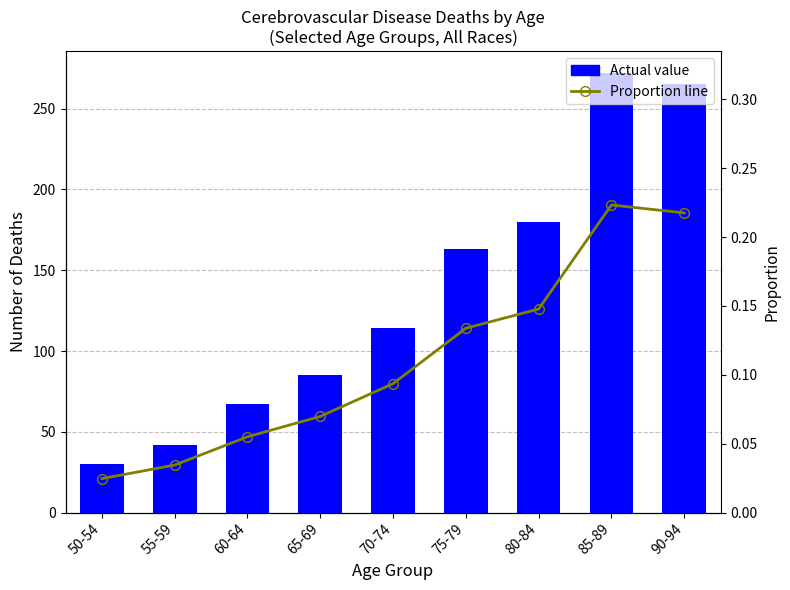

The value of Total Deaths at 80-84 is 180.0. True or false?

True